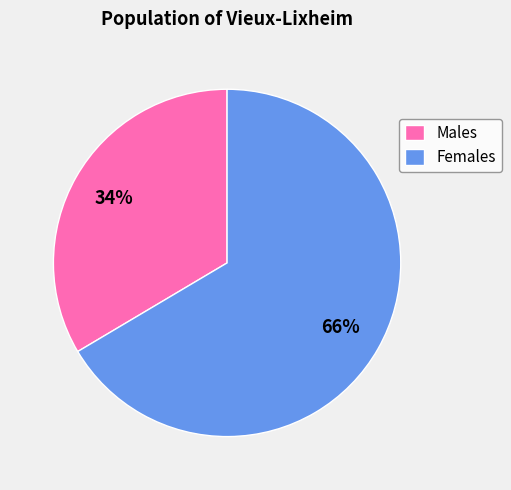

Which has a higher value, Females or Males?

Females